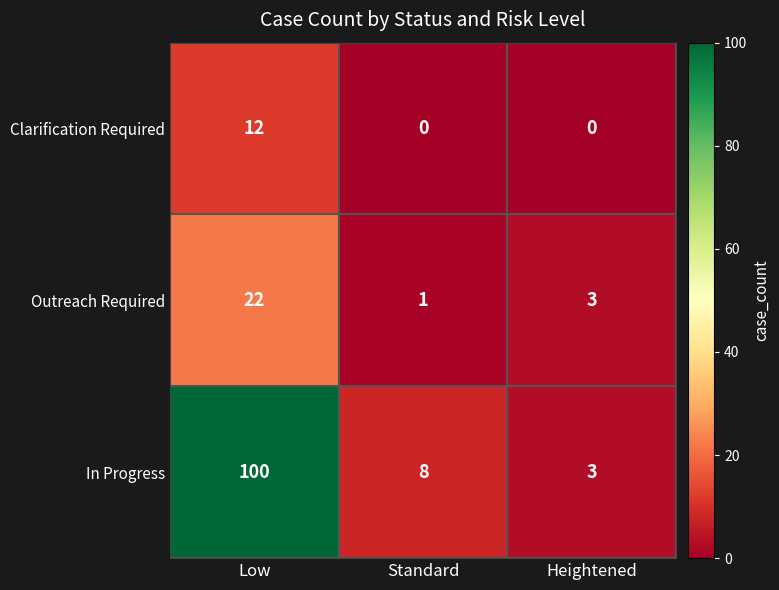

What is the spread (max minus min) of values at Heightened?

3